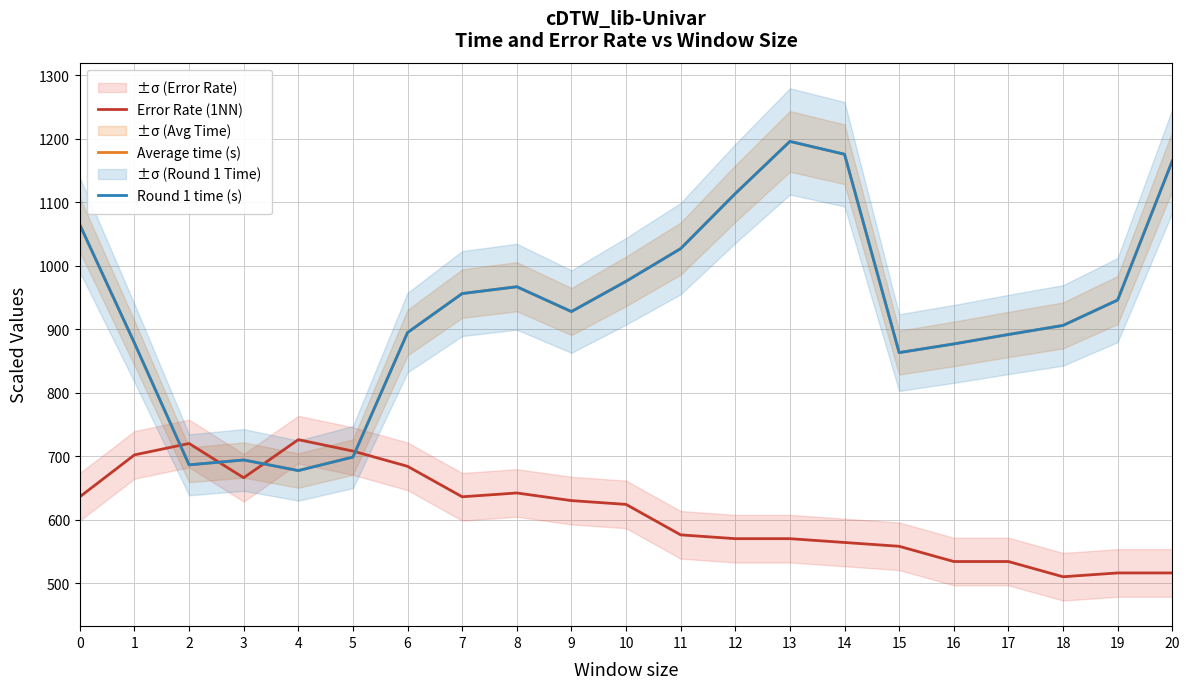

Which series changed the most between 5 and 16?

Average time (s)